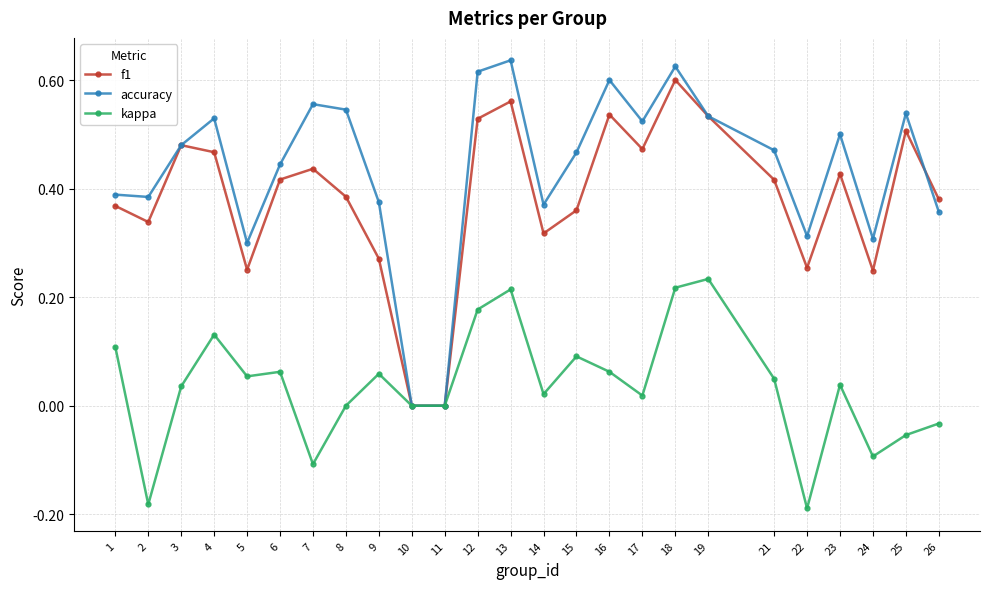

How many data points does each series have?

25